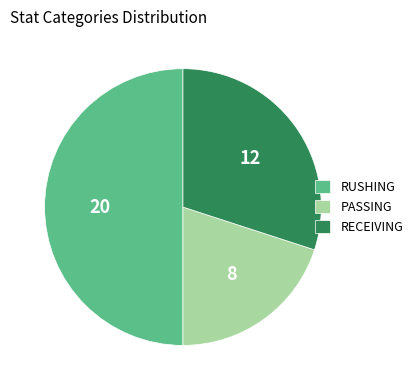

Is PASSING the majority of the pie?

No